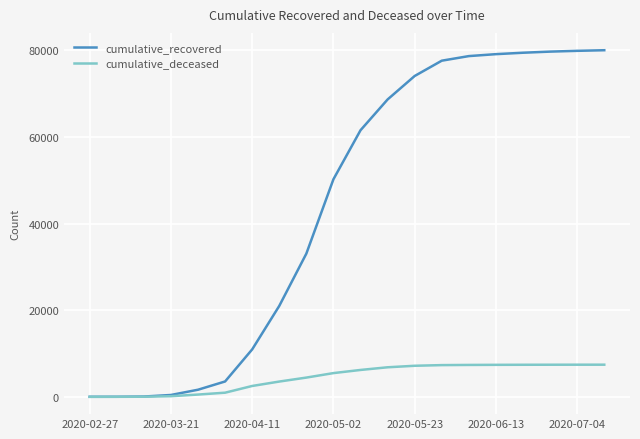

Rank the series by their maximum value, from lowest to highest.

cumulative_deceased, cumulative_recovered